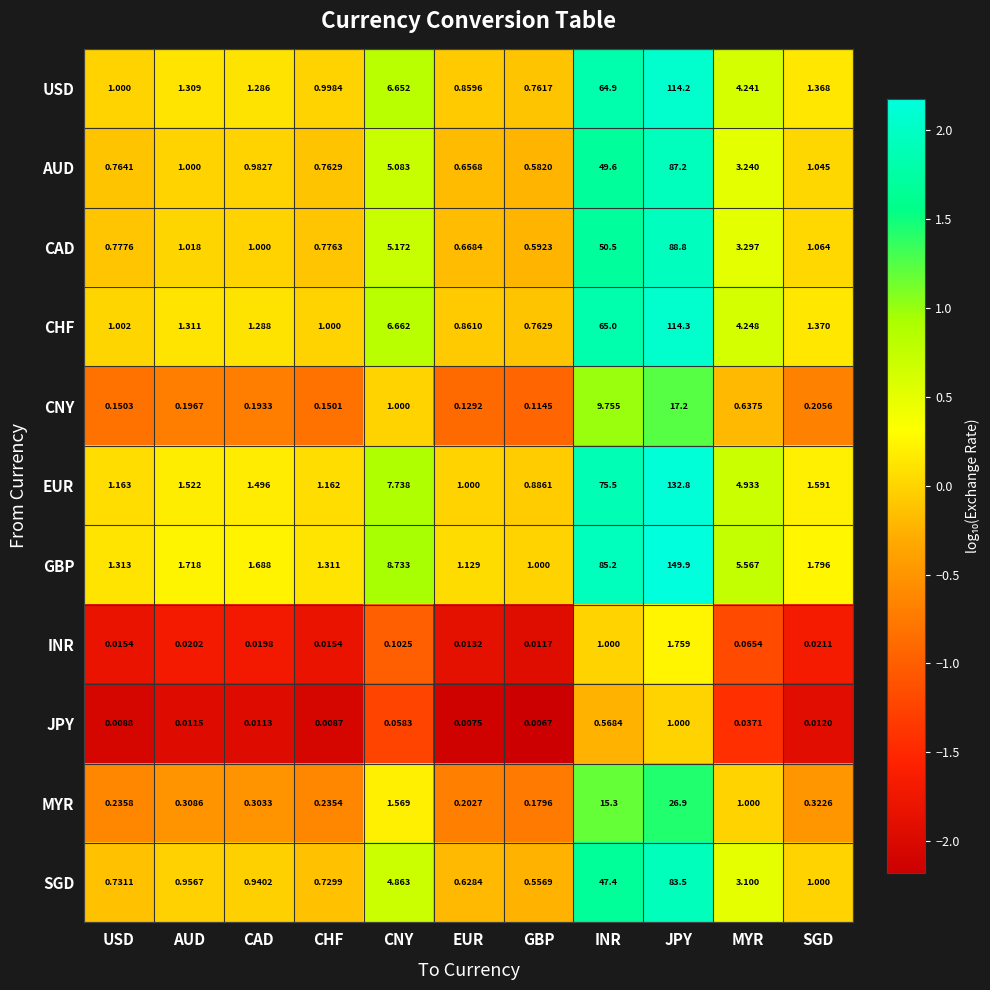

At how many categories does at least one series exceed 0?

11